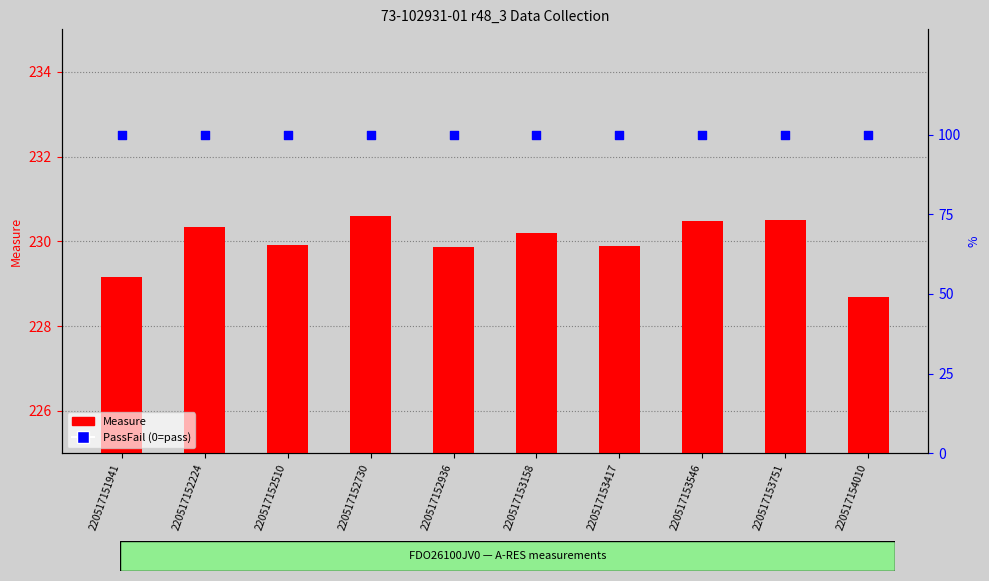

What are all the series names shown in the legend?

Measure, PassFail (0=pass)